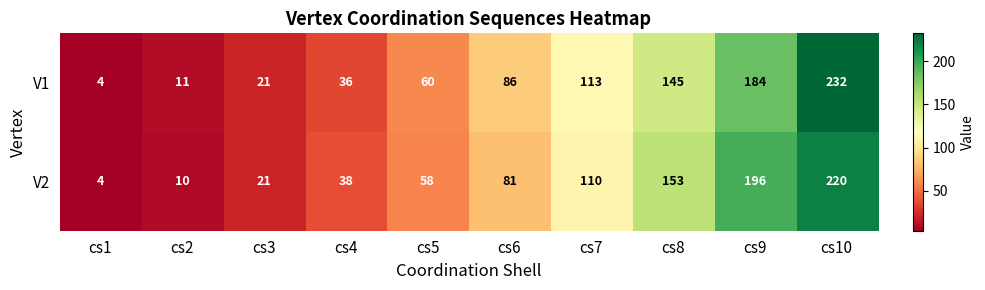

Reading left to right, what are all the values shown in this chart?

V1: cs1=4	cs2=11	cs3=21	cs4=36	cs5=60	cs6=86	cs7=113	cs8=145	cs9=184	cs10=232
V2: cs1=4	cs2=10	cs3=21	cs4=38	cs5=58	cs6=81	cs7=110	cs8=153	cs9=196	cs10=220